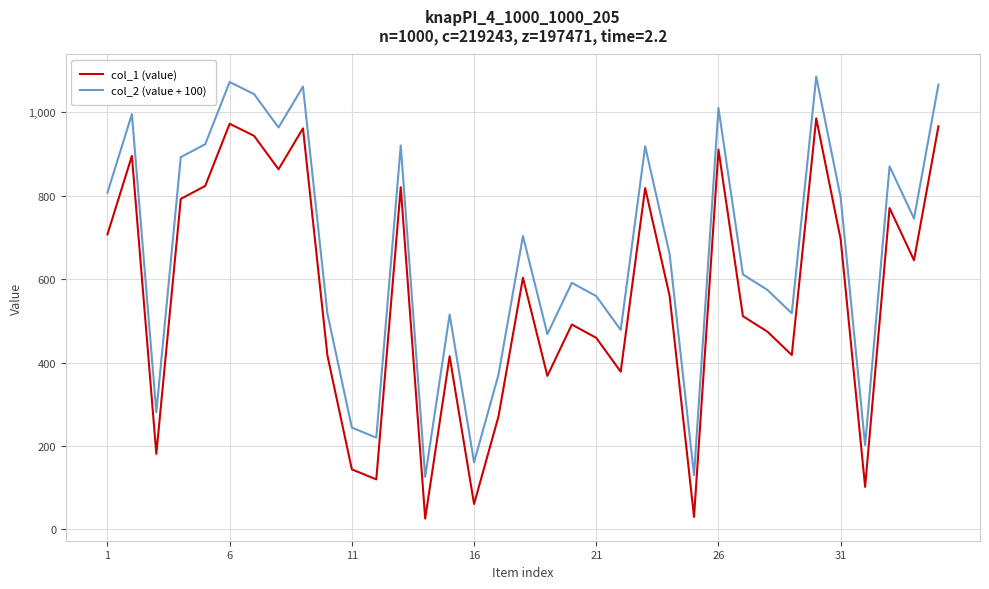

Rank the series by their maximum value, from lowest to highest.

col_1 (value), col_2 (value + 100)